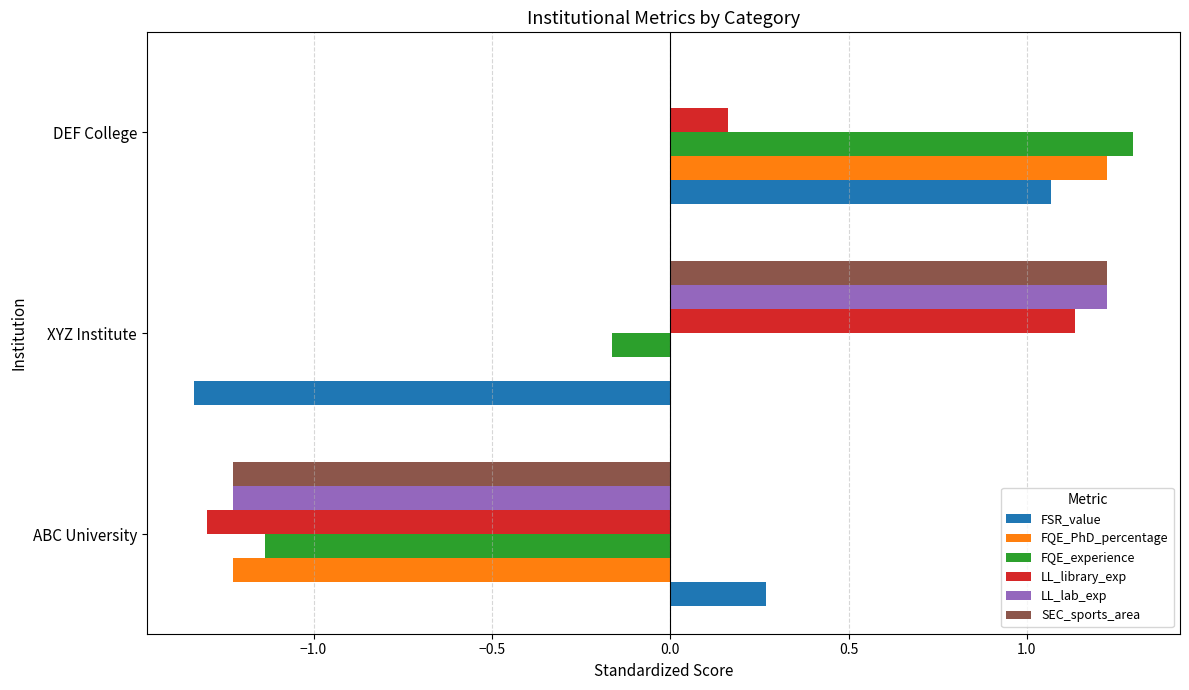

At which category is the sum across all series the highest?

DEF College